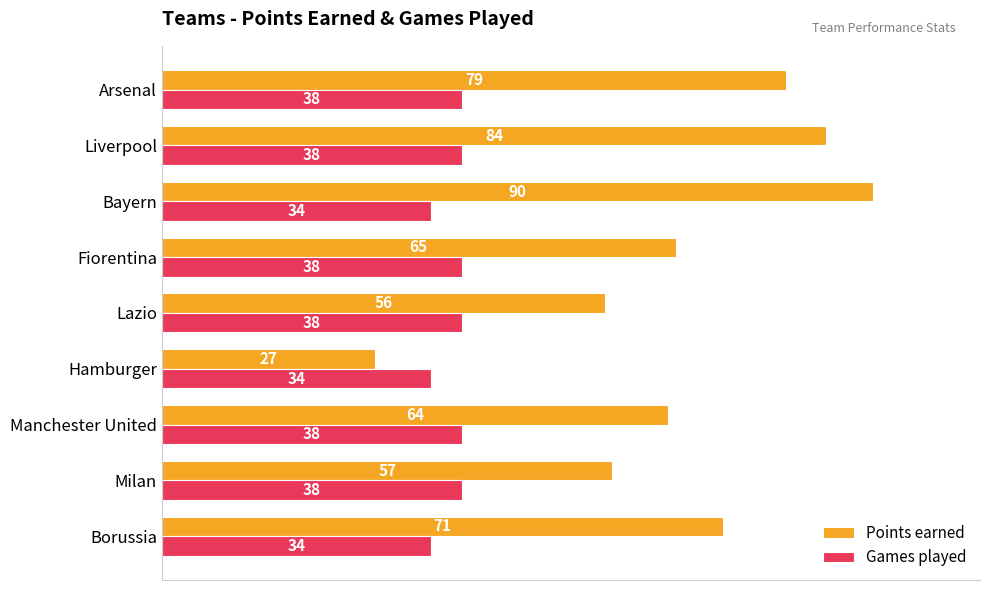

What is the smallest value displayed?

27